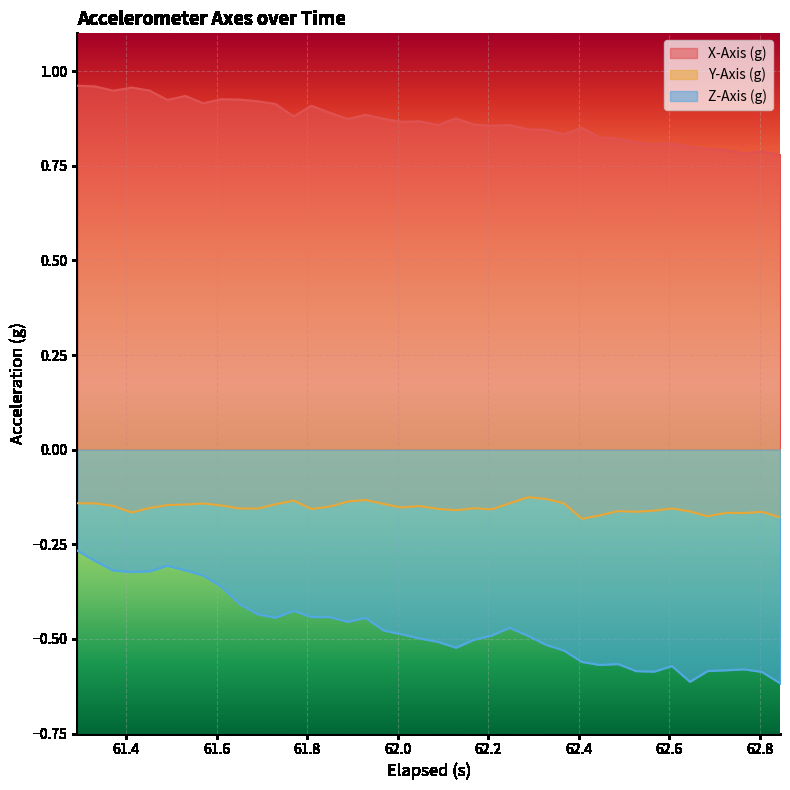

At how many categories does at least one series exceed 0?

40